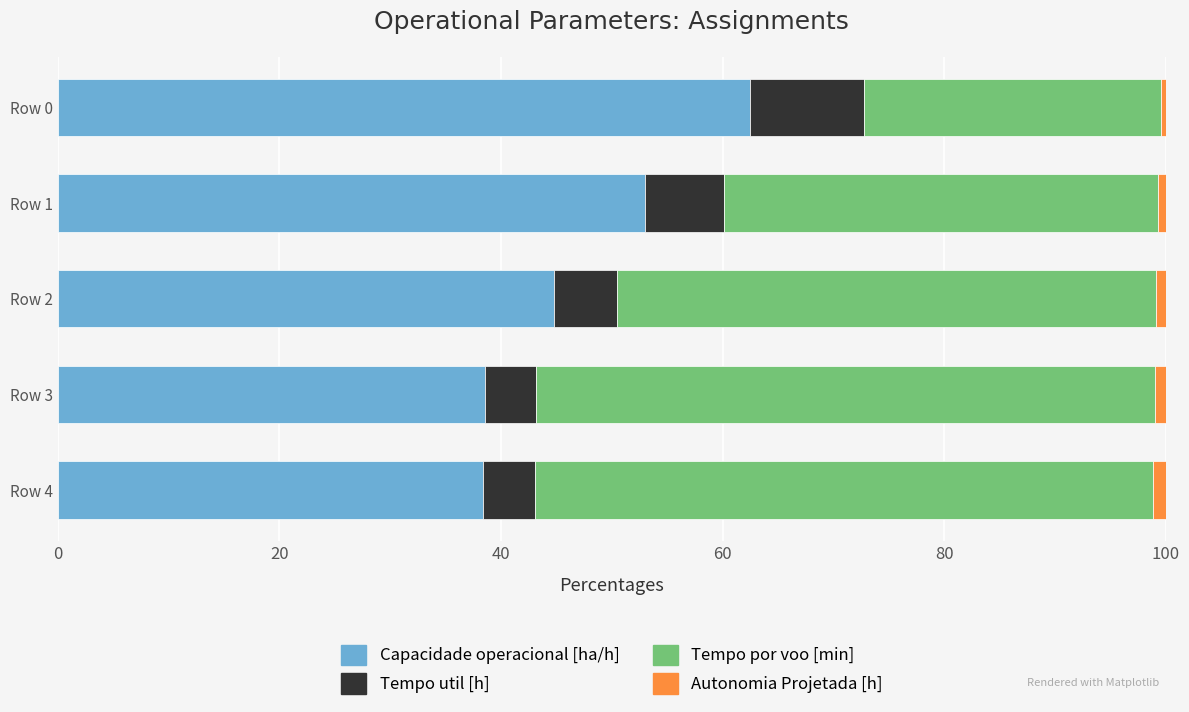

The Capacidade operacional [ha/h] series shows 38.4 at Row 4. True or false?

True